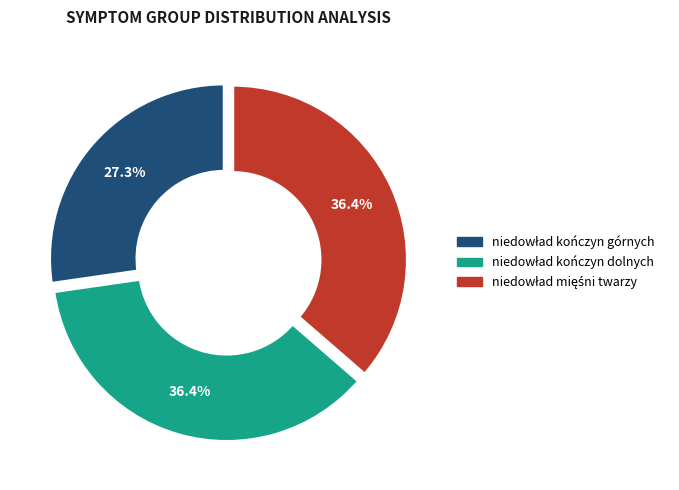

Is there any slice that represents more than half of the pie?

No